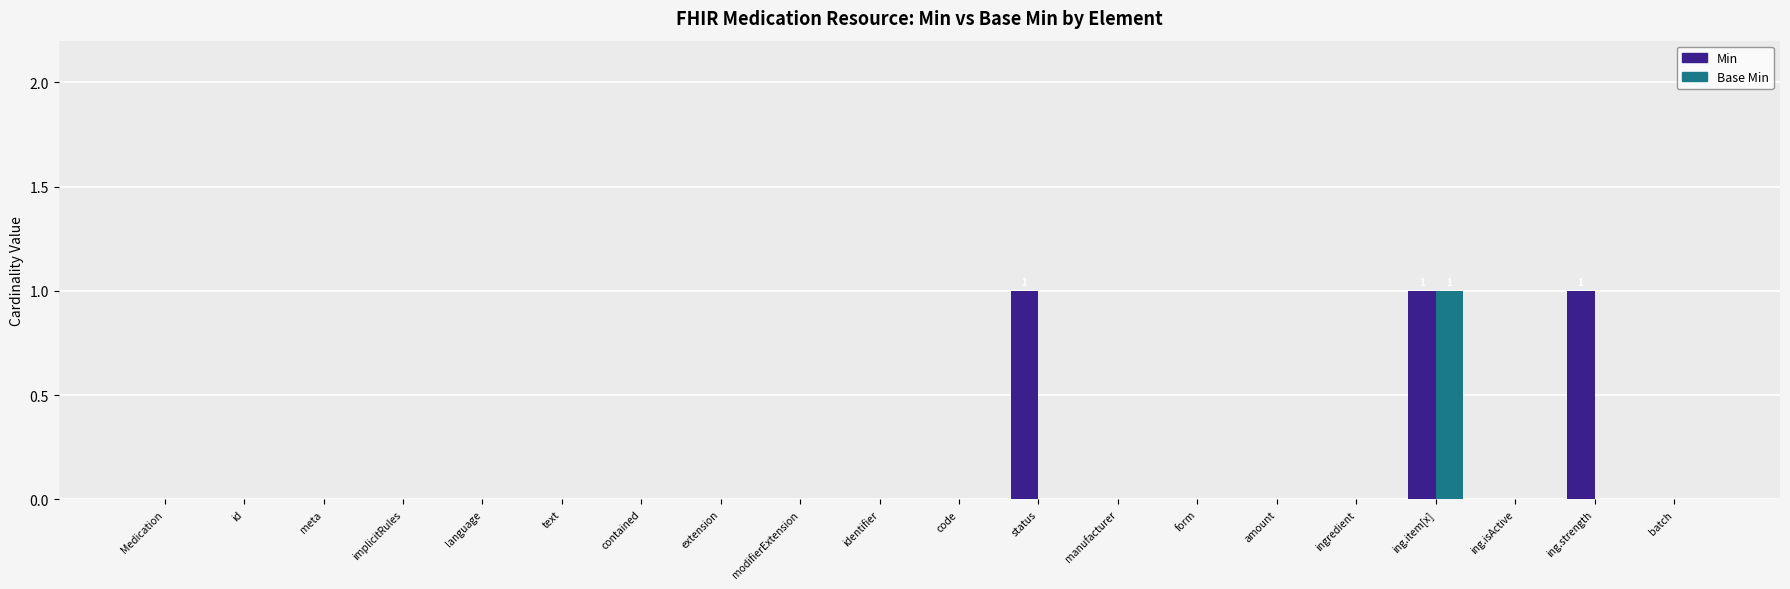

Is it true that Min equals 1 at status?

True